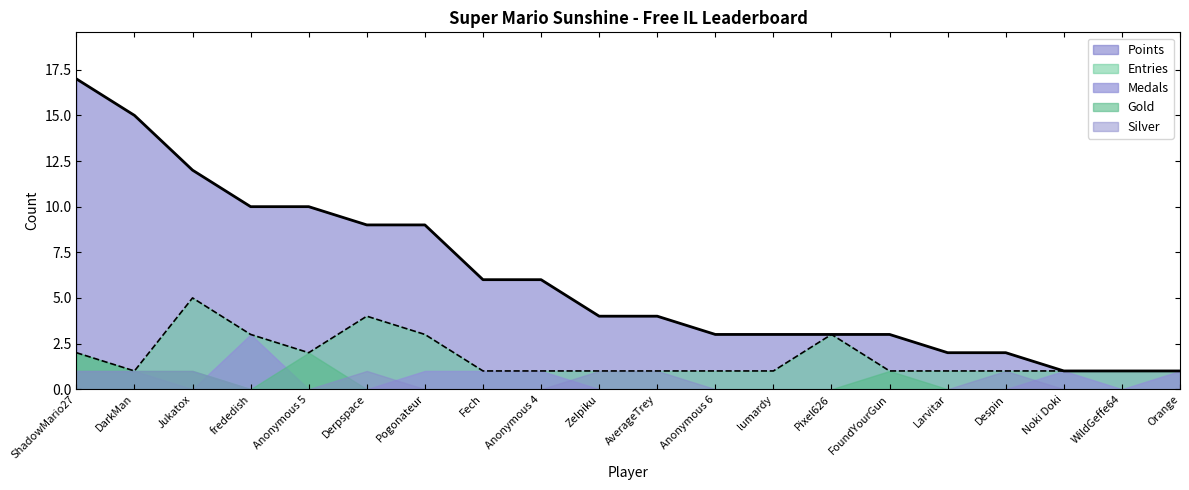

Is the value of Silver at Jukatox greater than the value of Entries at Noki Doki?

No